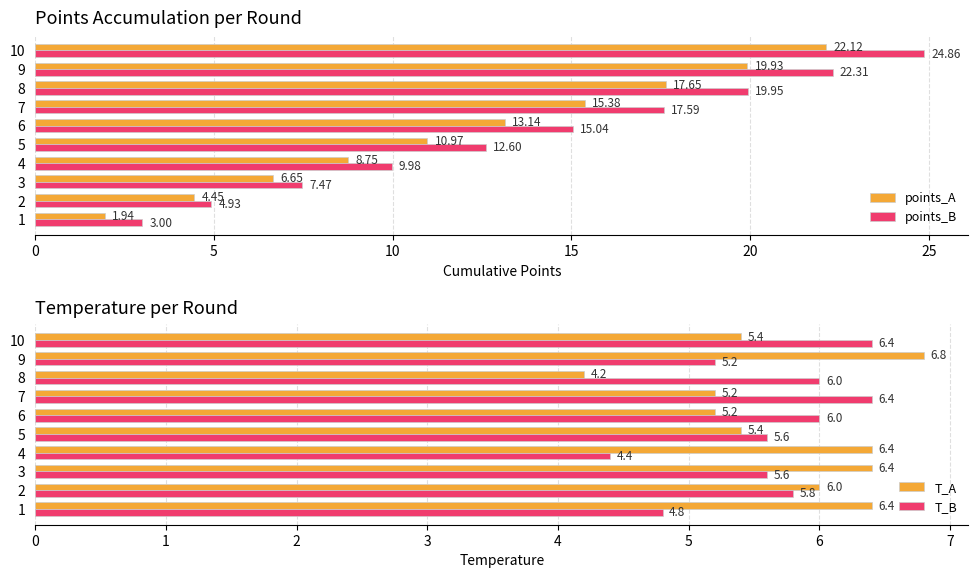

What is the difference between the maximum and minimum values in the points_B series?

21.9